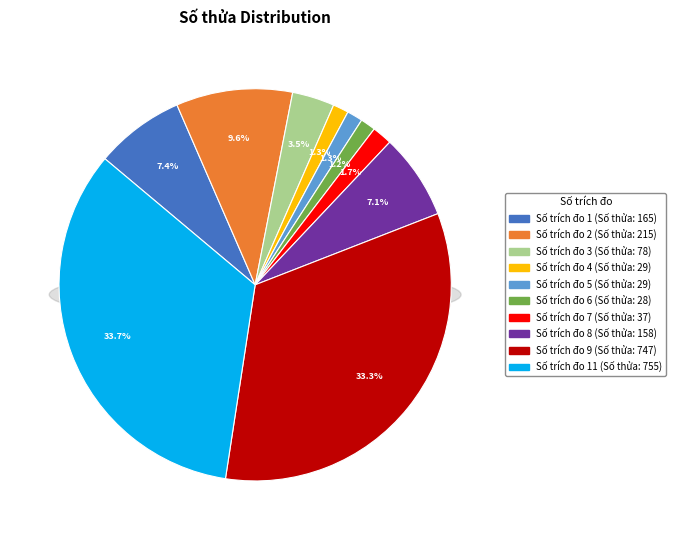

What percentage do 8 and 5 together represent?

8.3%